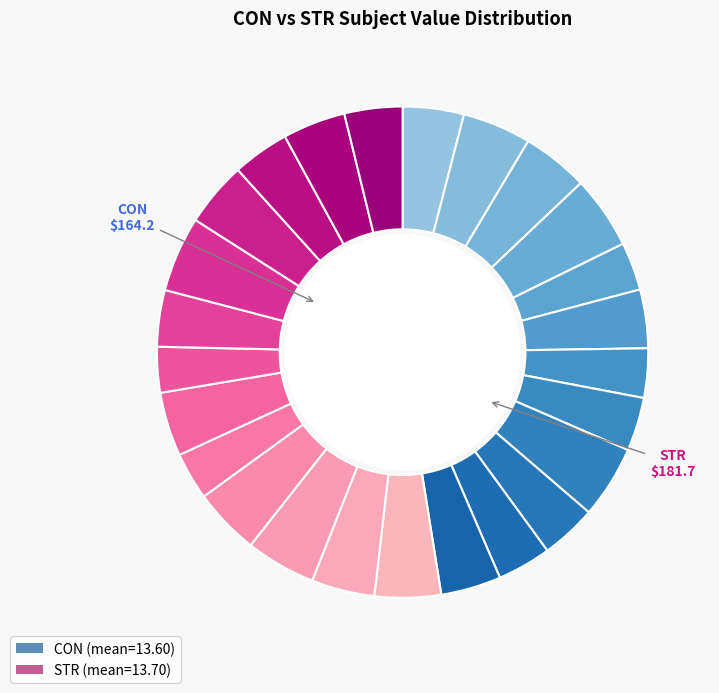

How many segments does this pie chart have?

25